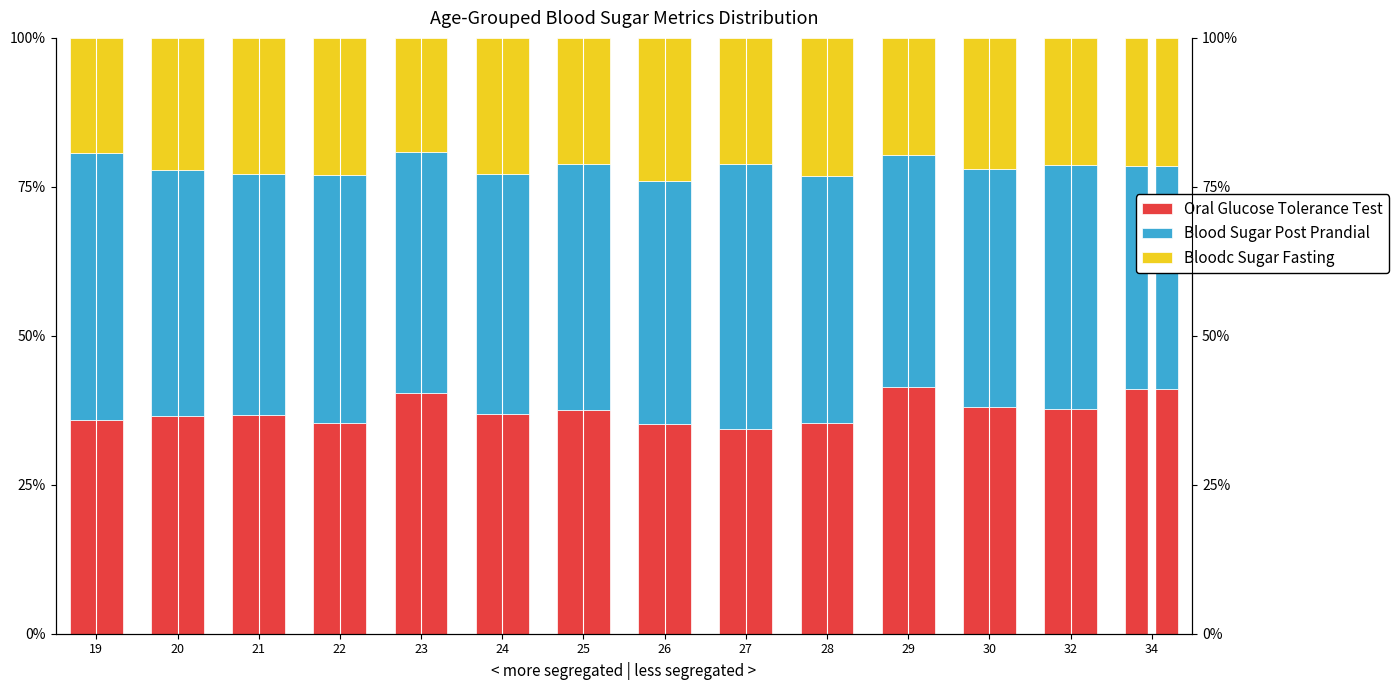

Reading left to right, extract all data points from this chart.

Oral Glucose Tolerance Test: 19=35.8	20=36.5	21=36.8	22=35.4	23=40.3	24=36.9	25=37.5	26=35.3	27=34.4	28=35.4	29=41.5	30=38.1	32=37.6	34=41.1
Blood Sugar Post Prandial: 19=44.8	20=41.4	21=40.4	22=41.7	23=40.6	24=40.3	25=41.3	26=40.6	27=44.5	28=41.5	29=38.9	30=40.0	32=40.9	34=37.4
Bloodc Sugar Fasting: 19=19.4	20=22.1	21=22.9	22=23.0	23=19.1	24=22.8	25=21.2	26=24.1	27=21.1	28=23.2	29=19.6	30=21.9	32=21.4	34=21.5